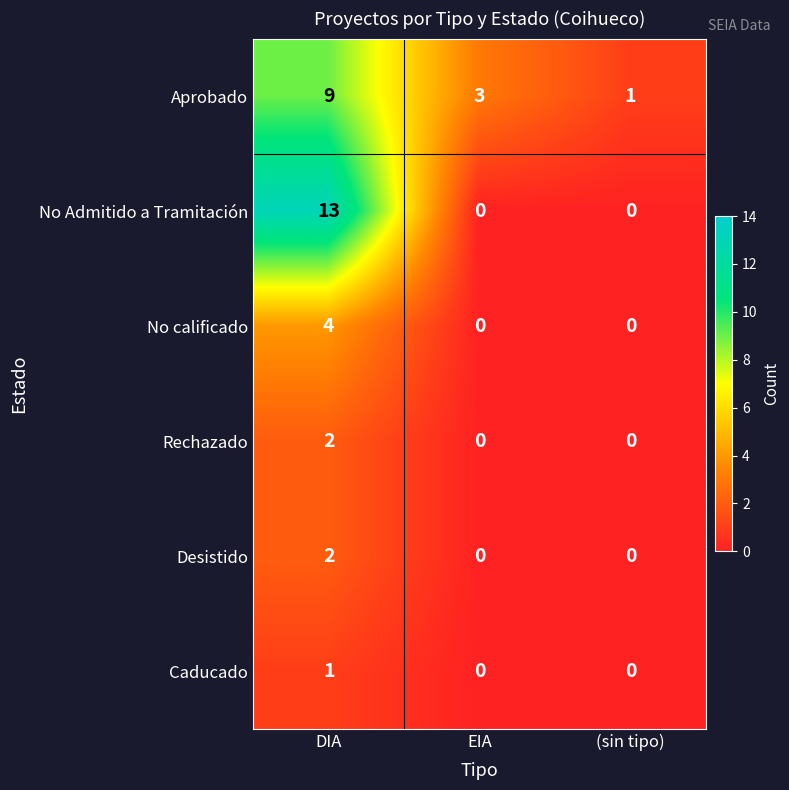

Which series has the largest range (max minus min)?

No Admitido a Tramitación